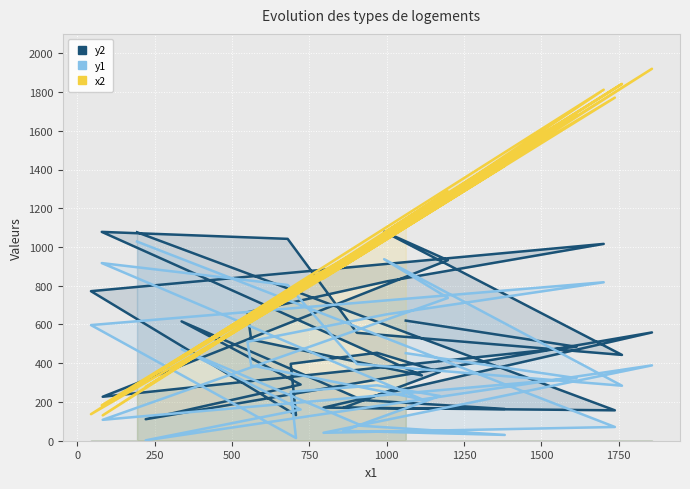

Which series has the widest spread of values?

x2